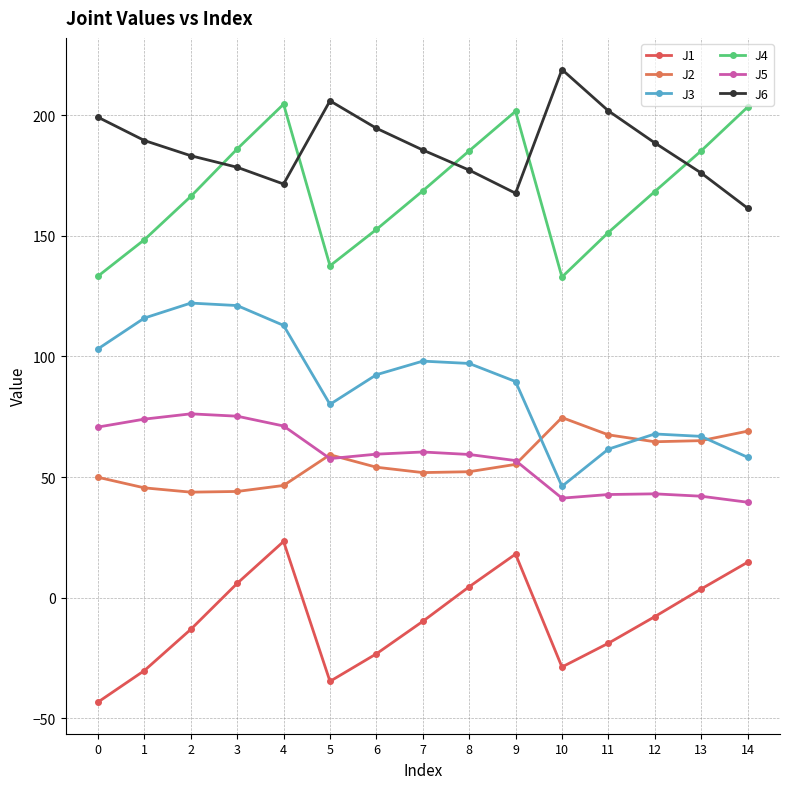

How many values in the J1 series are below -9?

8